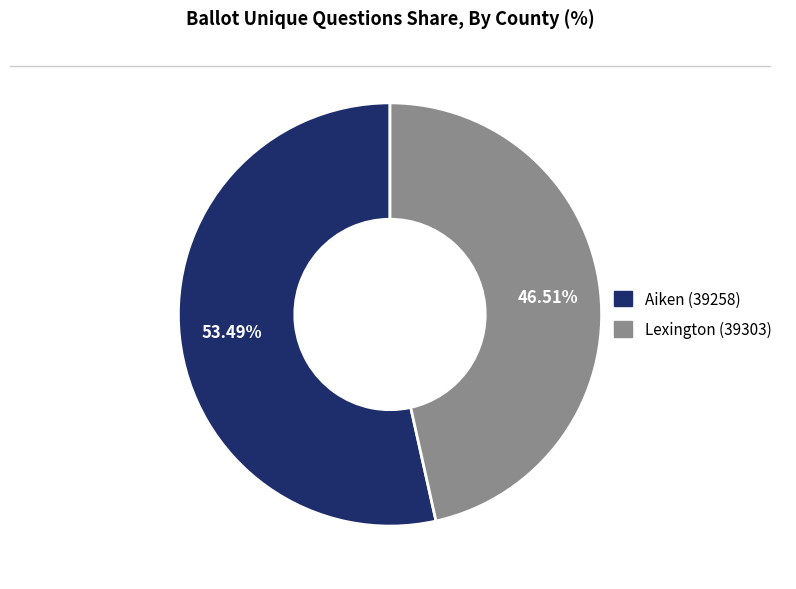

To the nearest percent, what is the combined percentage of Aiken (39258) and Lexington (39303)?

100%